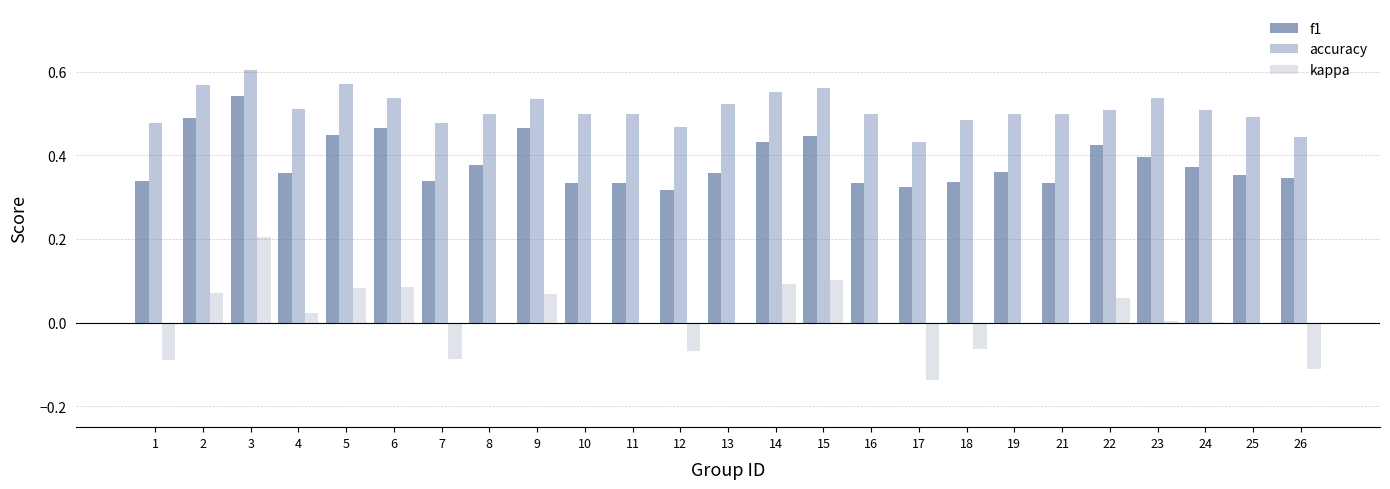

Between 6 and 11, which series saw the biggest shift?

f1